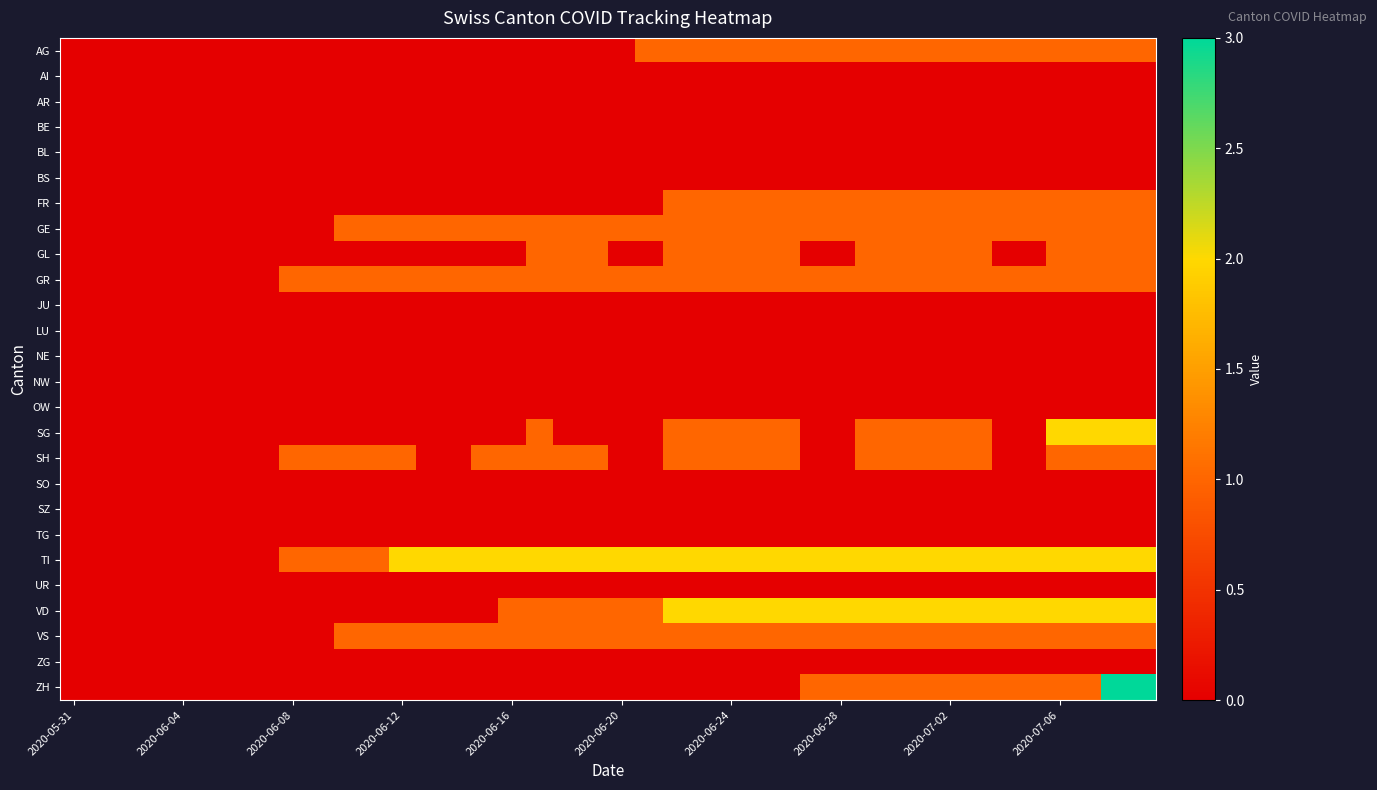

Rank the series by their maximum value, from lowest to highest.

AI, AR, BE, BL, BS, JU, LU, NE, NW, OW, SO, SZ, TG, UR, ZG, AG, FR, GE, GL, GR, SH, VS, SG, TI, VD, ZH